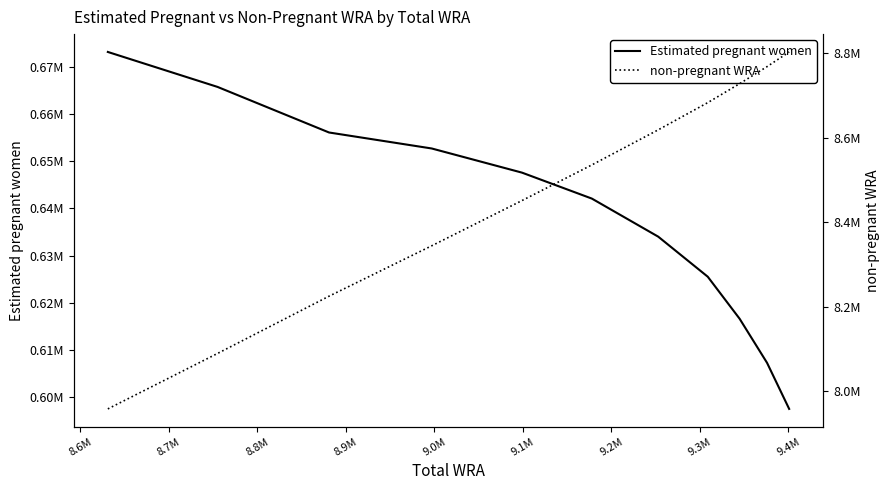

Which series has the largest range (max minus min)?

non-pregnant WRA